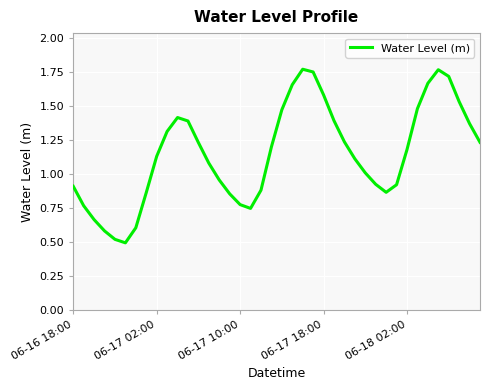

What is the difference between the maximum and minimum values?

1.3